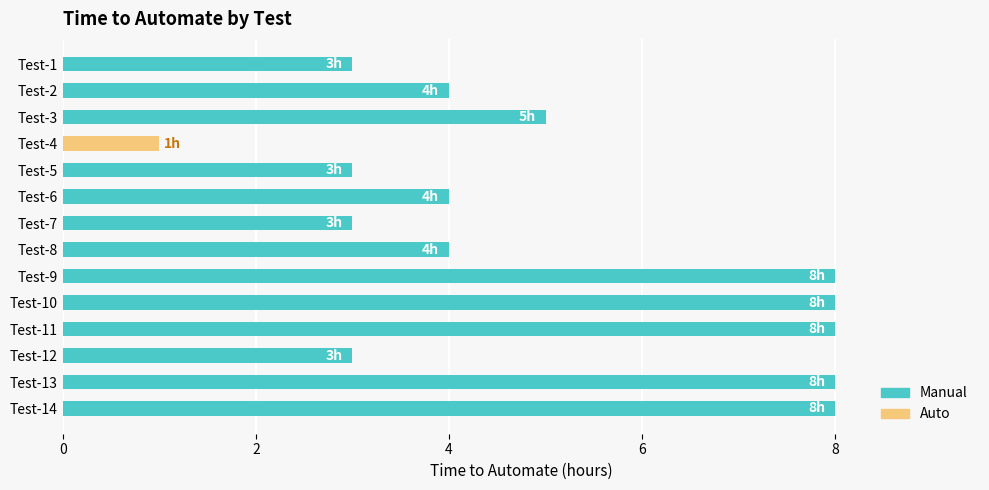

The chart shows a value of 2 at Test-10. True or false?

False